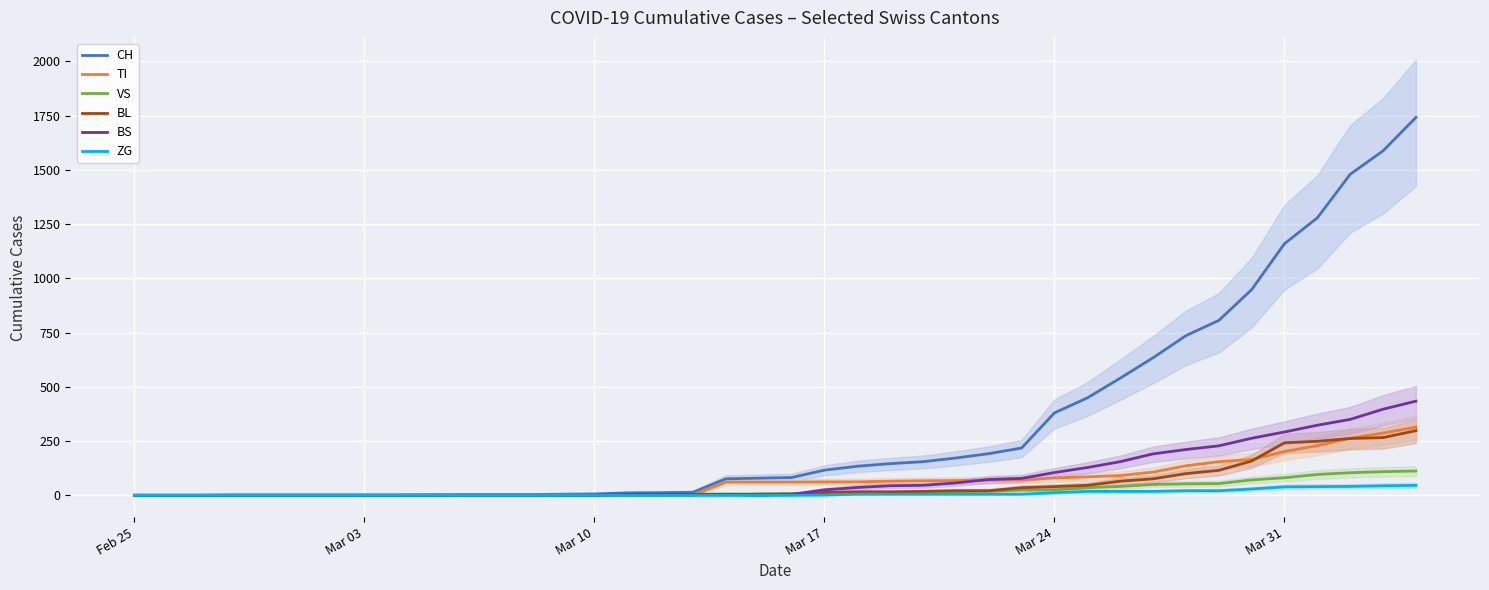

What is the maximum value for TI?

314